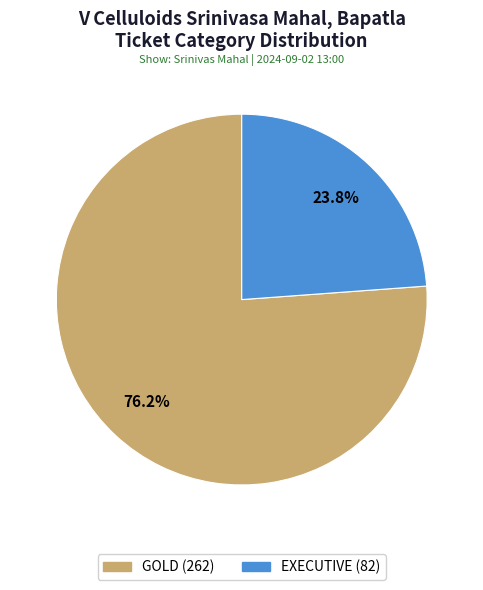

What percentage is the EXECUTIVE slice, to the nearest percent?

24%